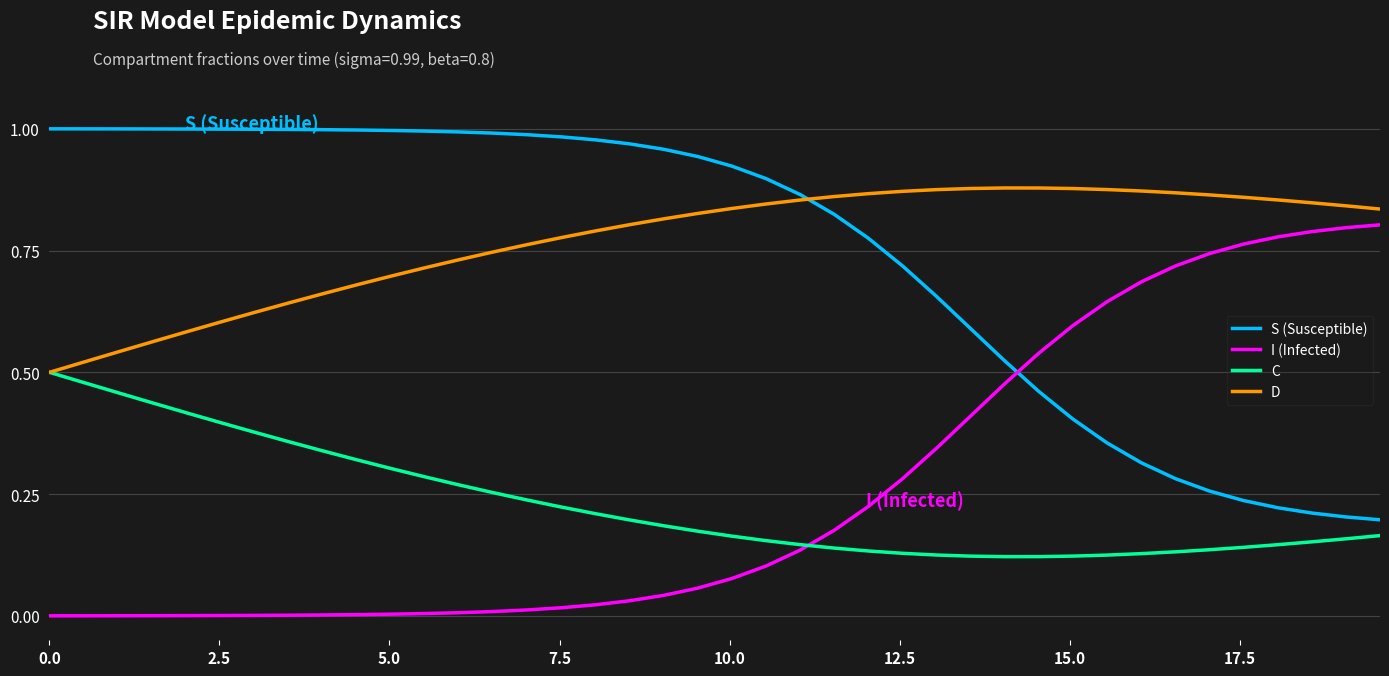

Rank the series by their maximum value, from highest to lowest.

S (Susceptible), D, I (Infected), C